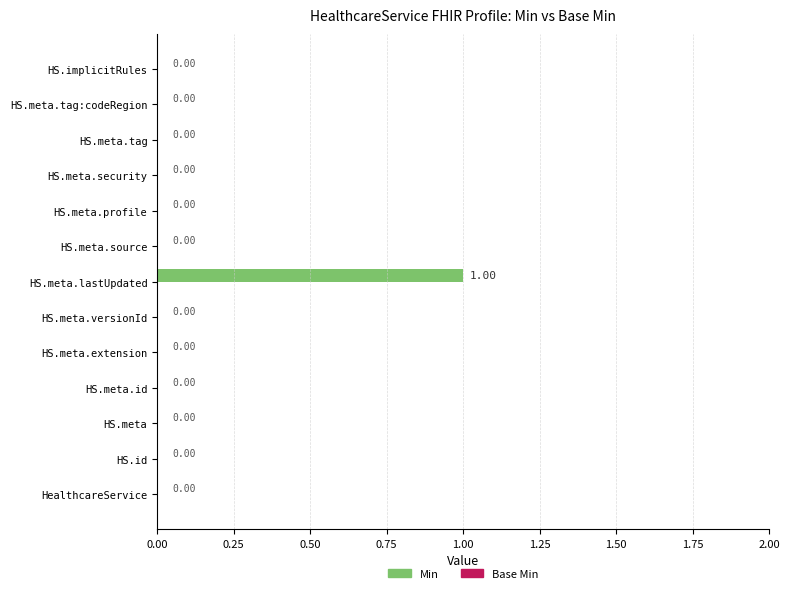

Which label corresponds to the largest value in the chart?

HS.meta.lastUpdated